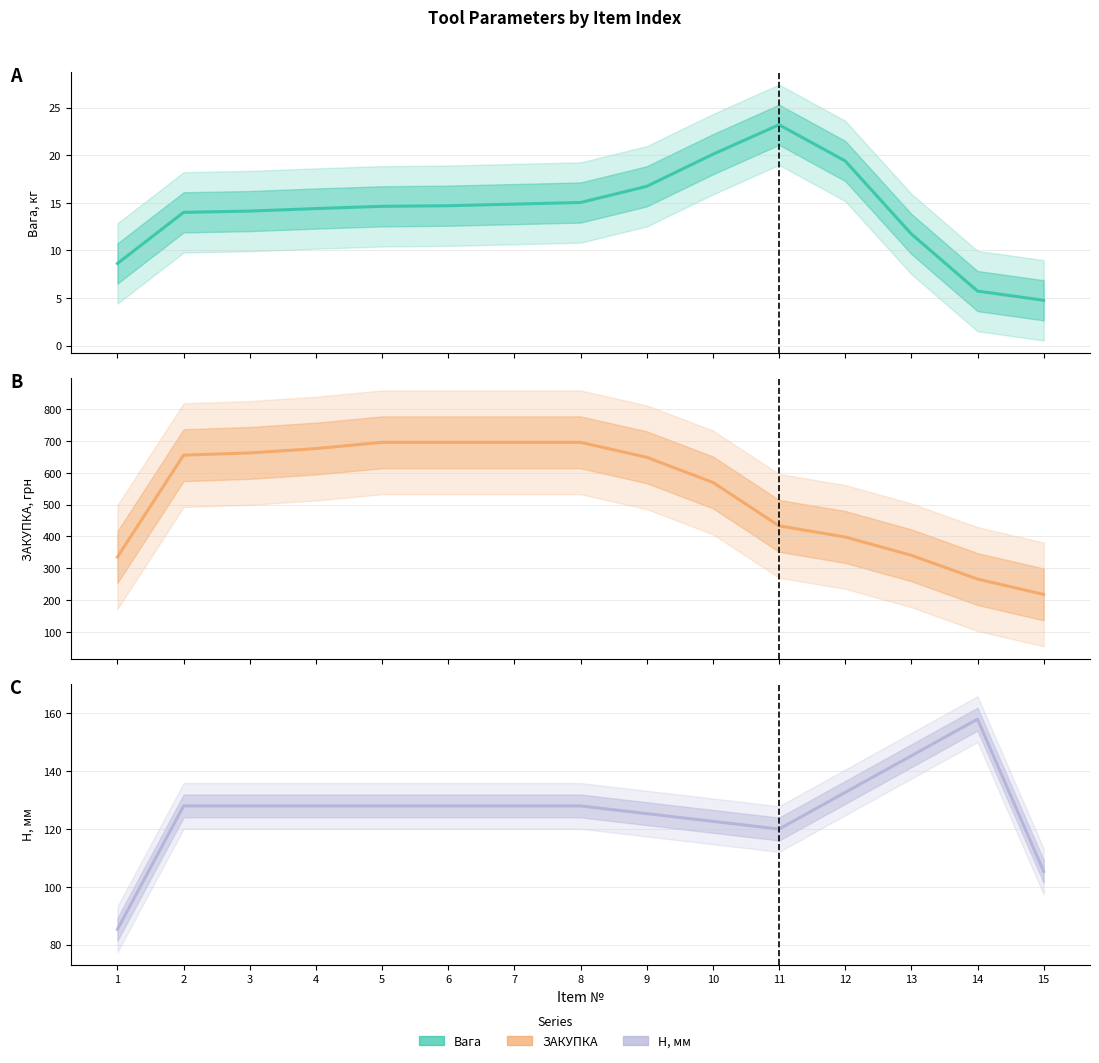

True or false: ЗАКУПКА and H, мм cross at least once.

False